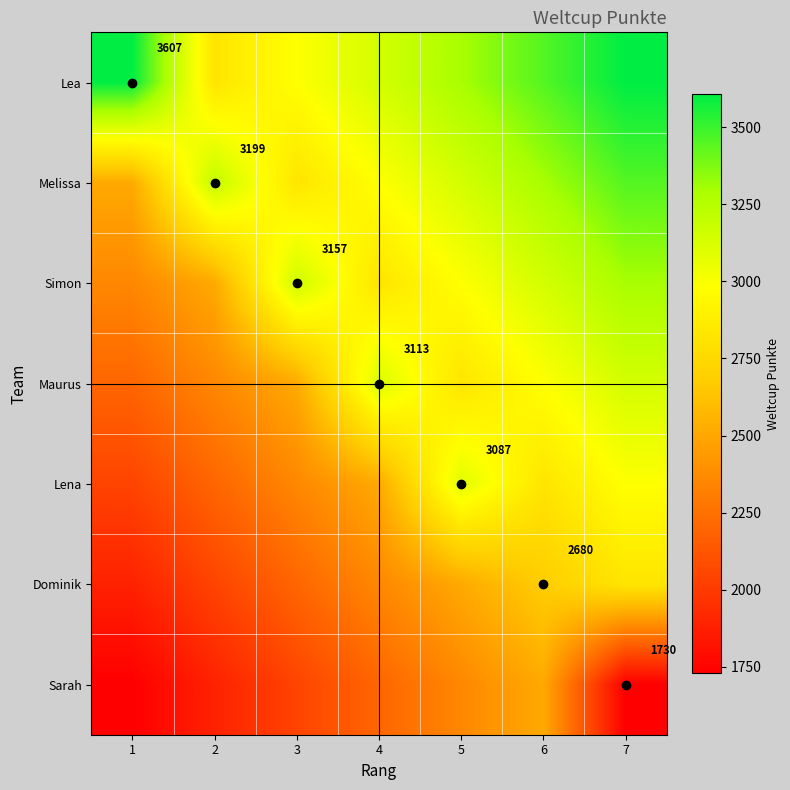

The Melissa series shows 2028.8 at 6. True or false?

False